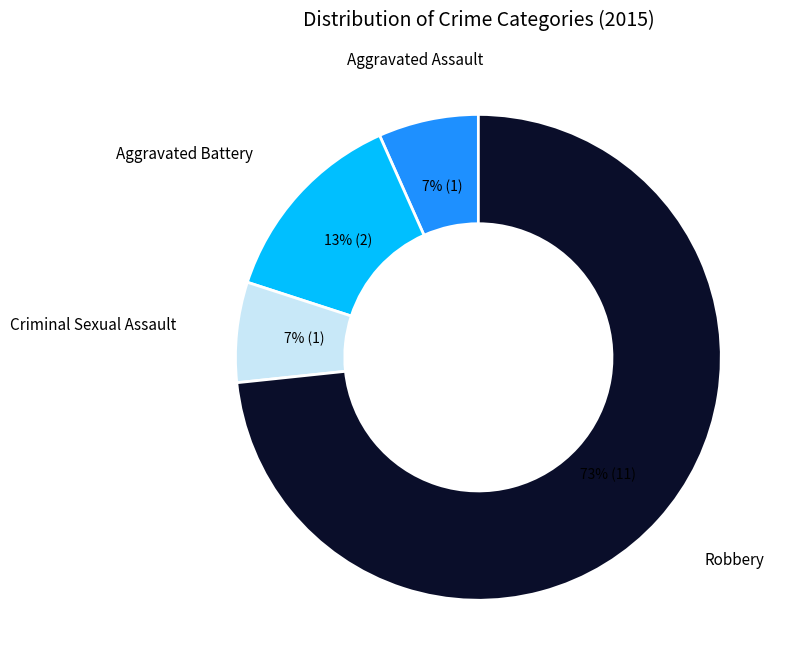

Count the number of slices in the pie.

4